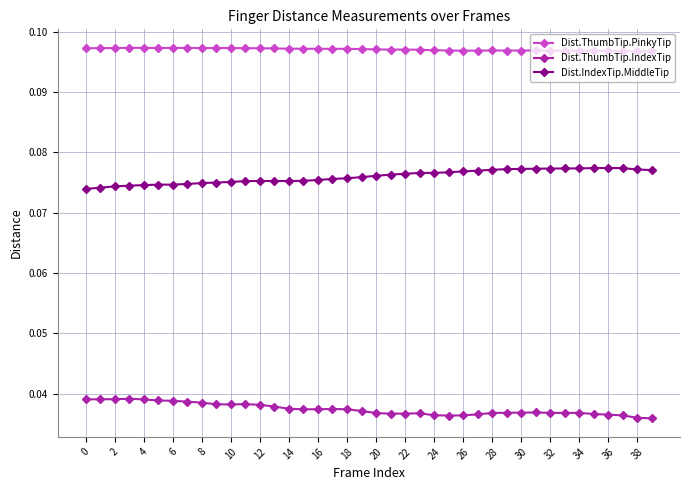

At how many categories does at least one series exceed 0?

40